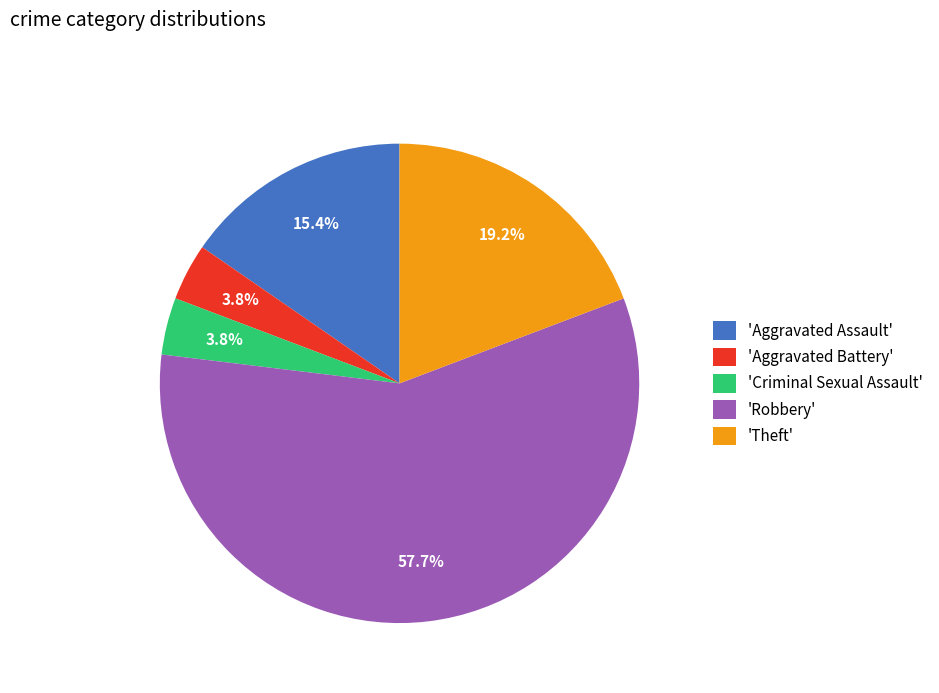

What is the largest slice in the pie chart?

'Robbery'